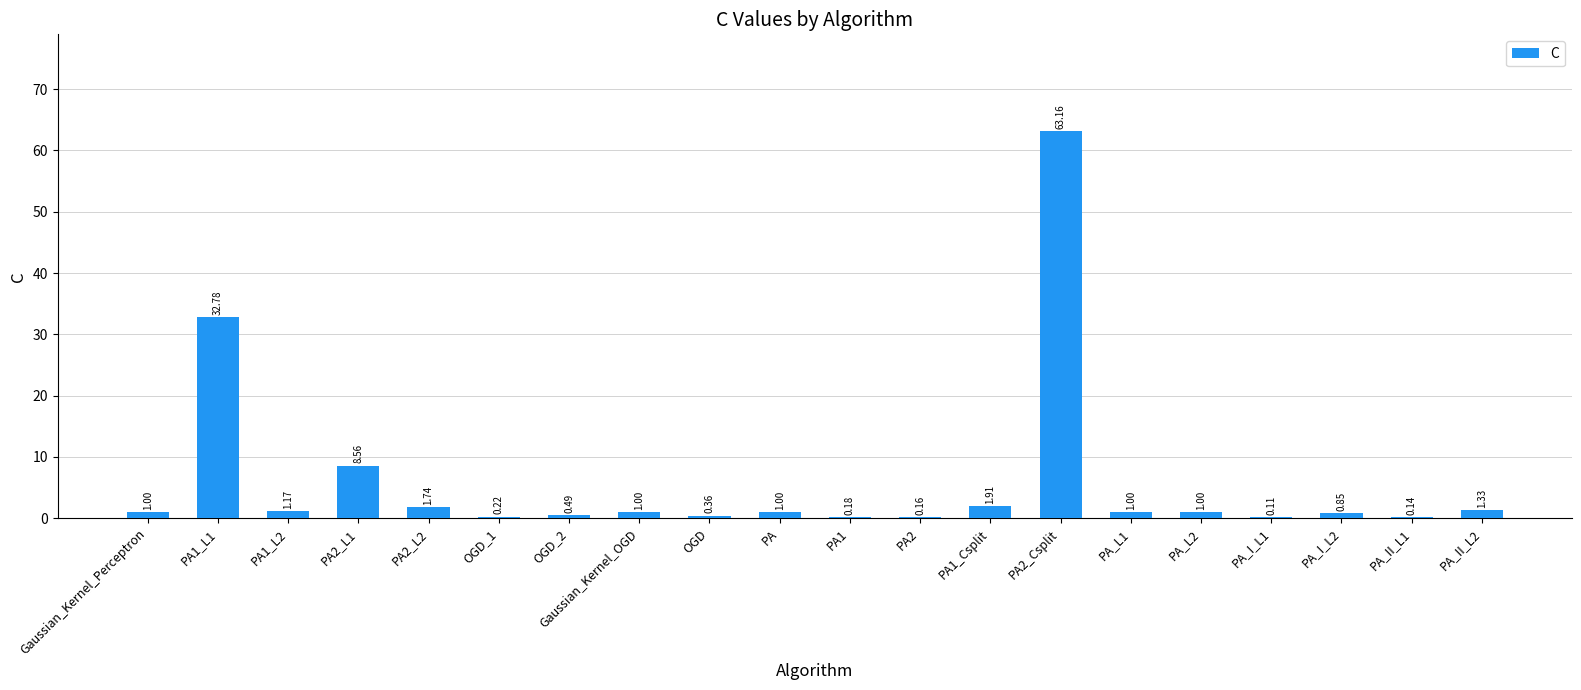

What is the sum of all values?

118.2